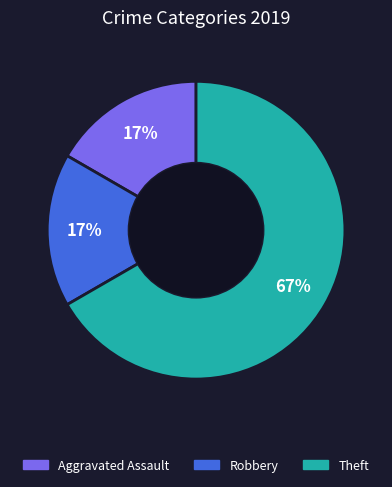

To the nearest percent, what is the average slice percentage?

33%